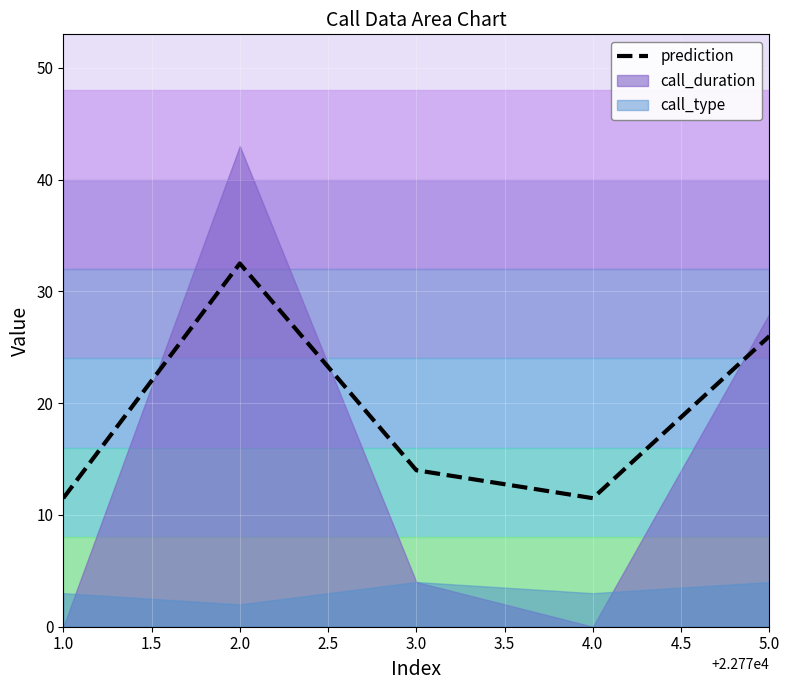

What is the change in value from 1.0 to 2.0?

+21.0